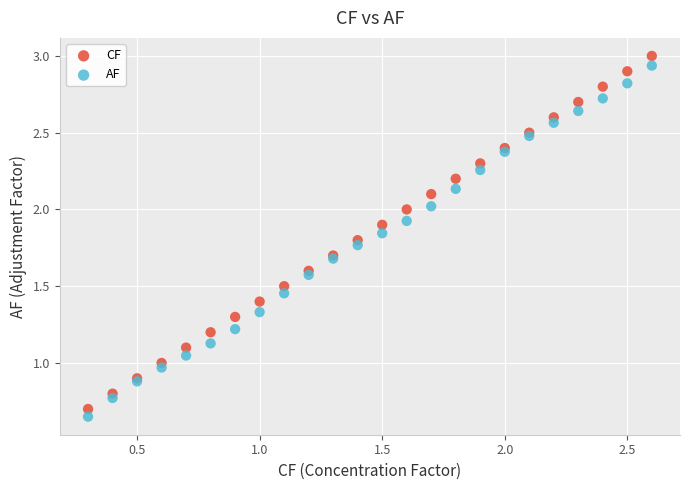

Which series has the widest spread of Y values?

CF